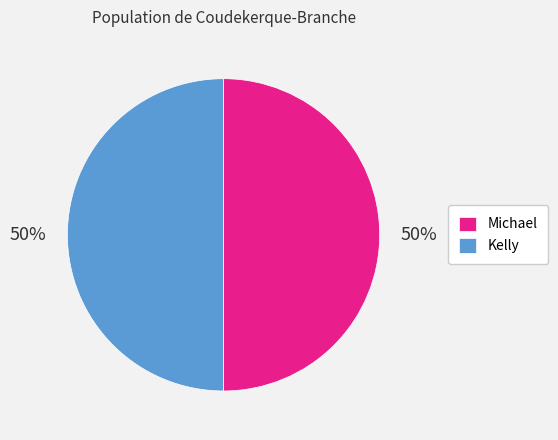

Is the sum of Kelly and Michael greater than half?

Yes